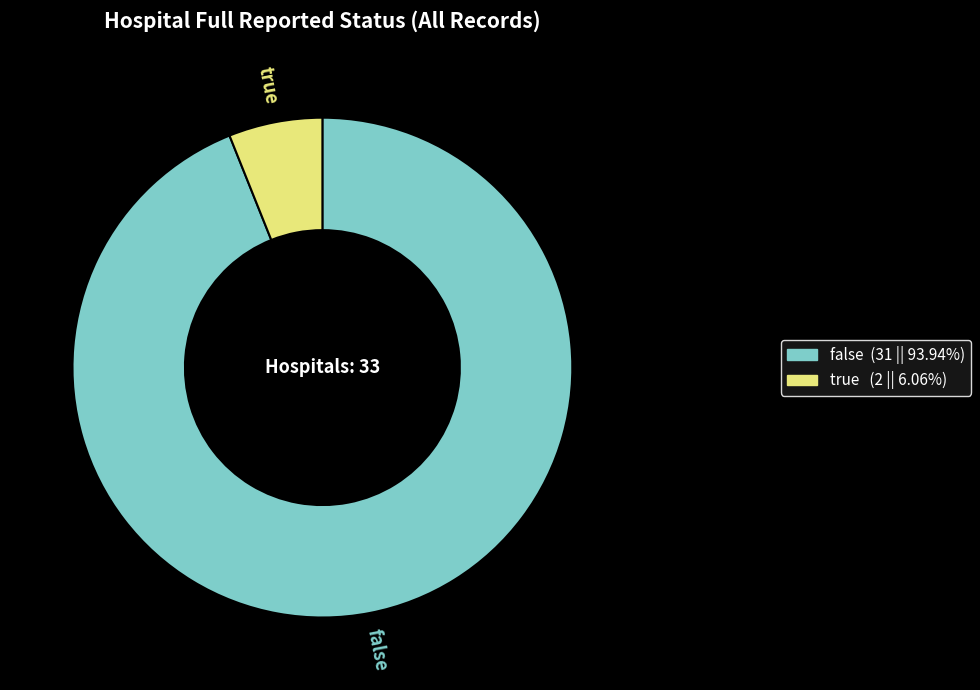

Does any single category account for the majority?

Yes